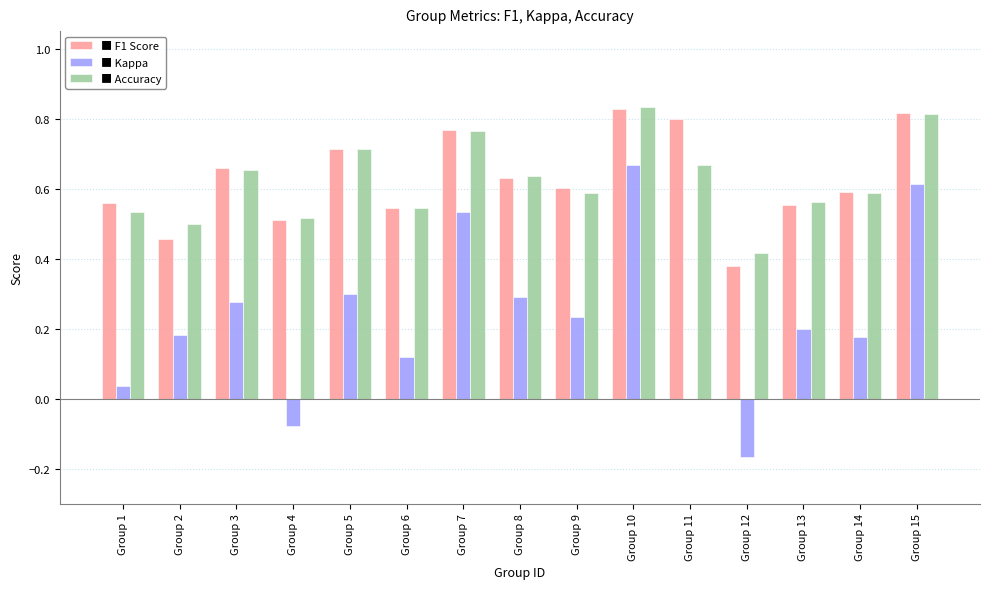

At which category is the sum across all series the highest?

Group 10